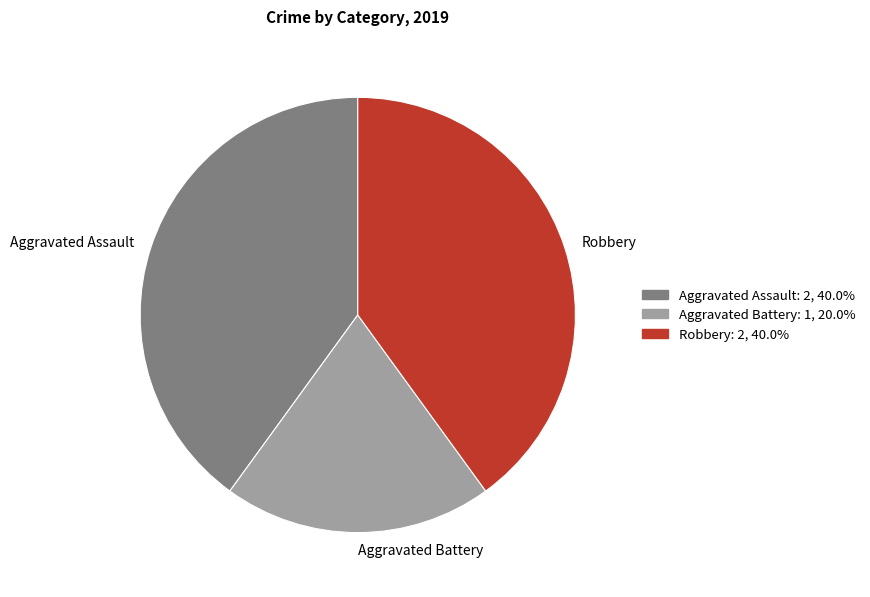

How many slices are in this pie chart?

3